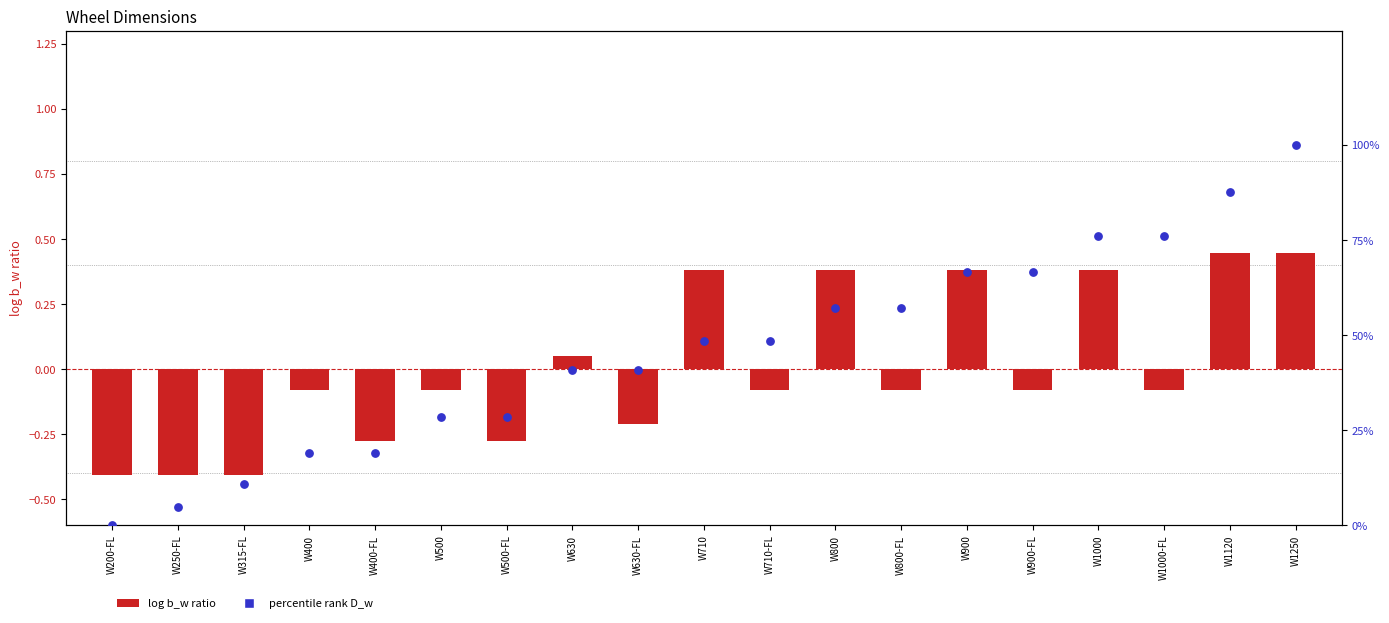

At how many categories does at least one series exceed 0?

18